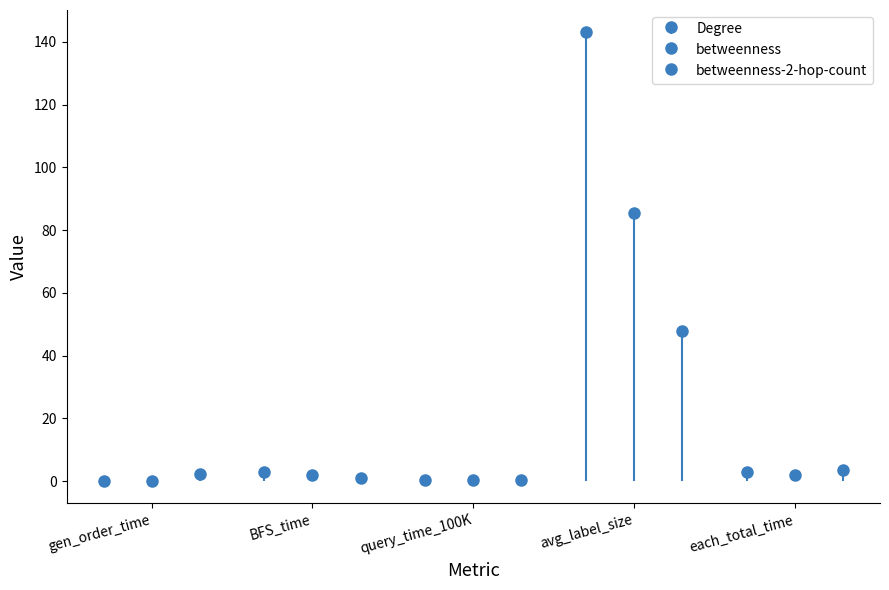

What is the difference between the second highest and minimum values in the betweenness series?

1.9